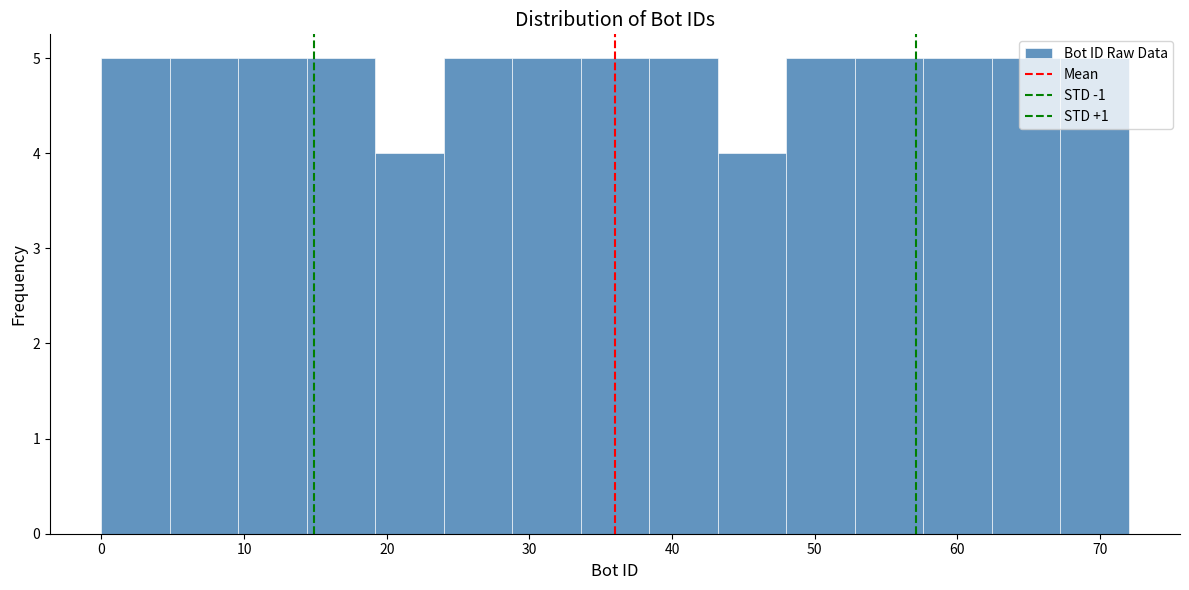

Reading left to right, transcribe this chart: for each bar, give the range it covers on the x-axis and its height. Neither the bar edges nor the heights are printed on the chart, so give them approximately, as read against the axes.

0.0 to 4.8: 5
4.8 to 9.6: 5
9.6 to 14.4: 5
14.4 to 19.2: 5
19.2 to 24.0: 4
24.0 to 28.8: 5
28.8 to 33.6: 5
33.6 to 38.4: 5
38.4 to 43.2: 5
43.2 to 48.0: 4
48.0 to 52.8: 5
52.8 to 57.6: 5
57.6 to 62.4: 5
62.4 to 67.2: 5
67.2 to 72.0: 5